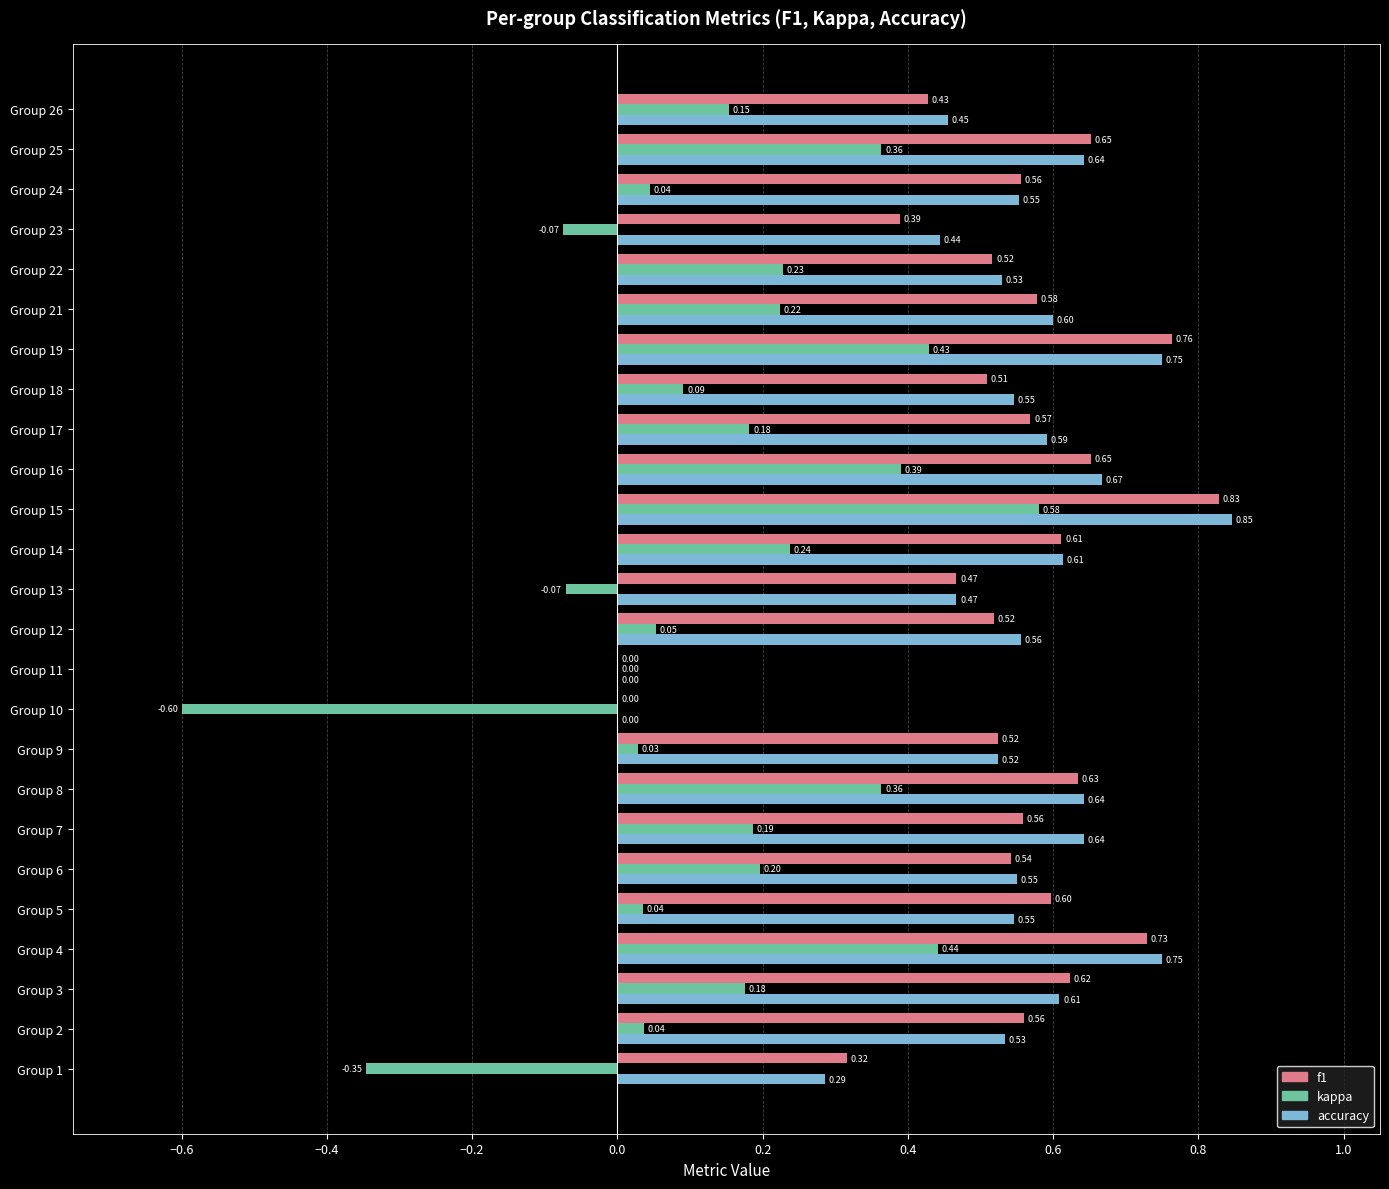

Which series changed the most between Group 3 and Group 25?

kappa